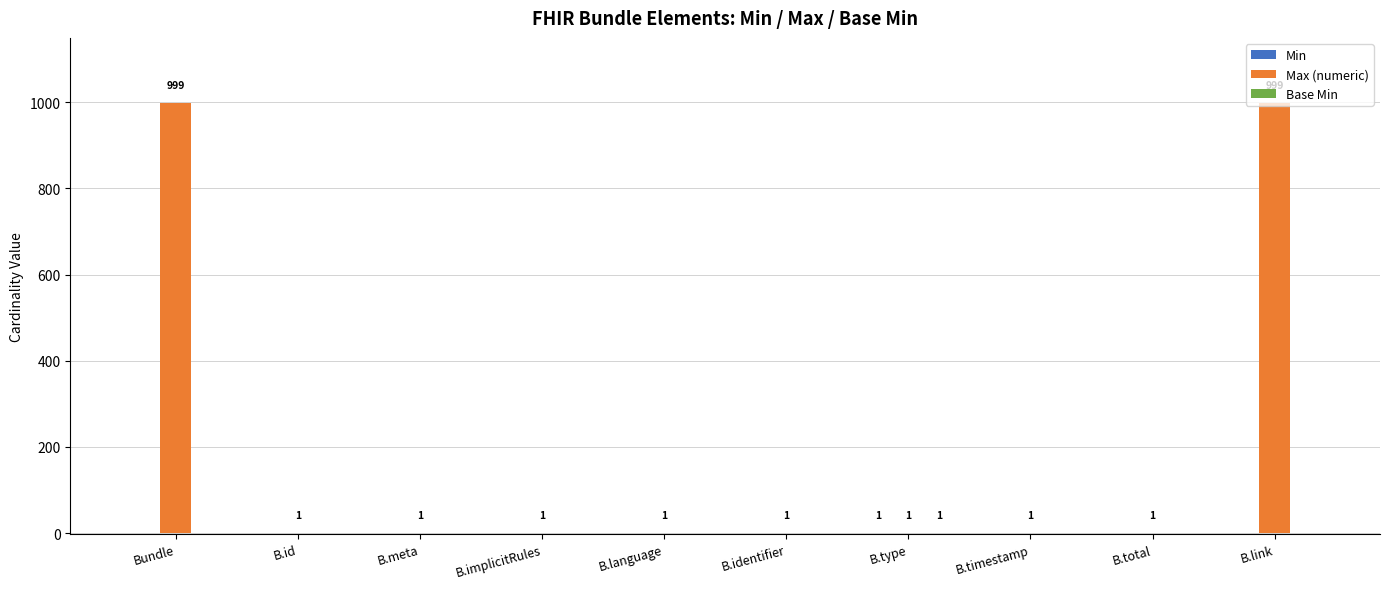

Which series has the largest total across all categories?

Max (numeric)